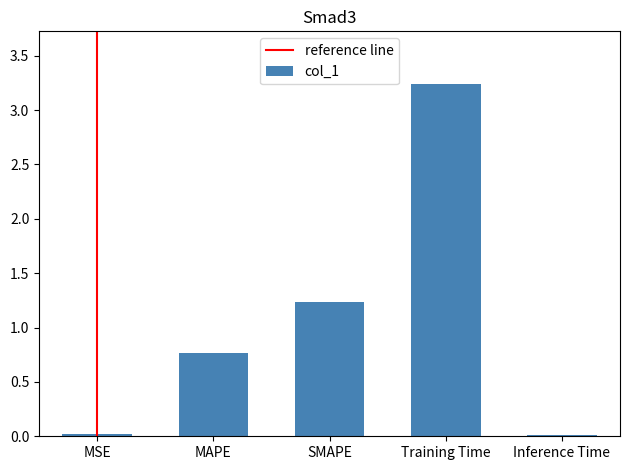

What is the label of the 2nd bar from the left?

MAPE